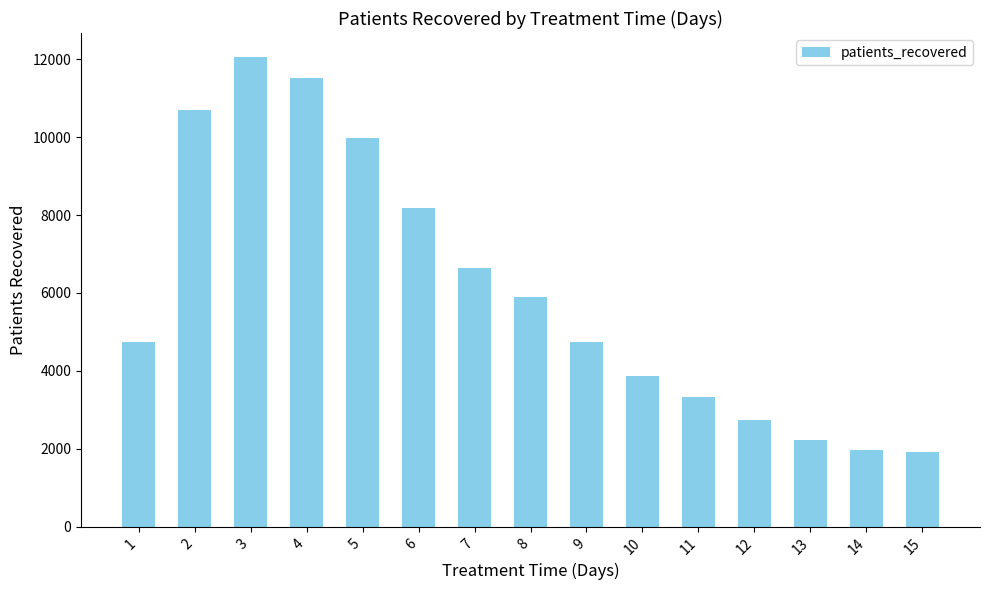

What is the difference between the values at 1 and 9?

18